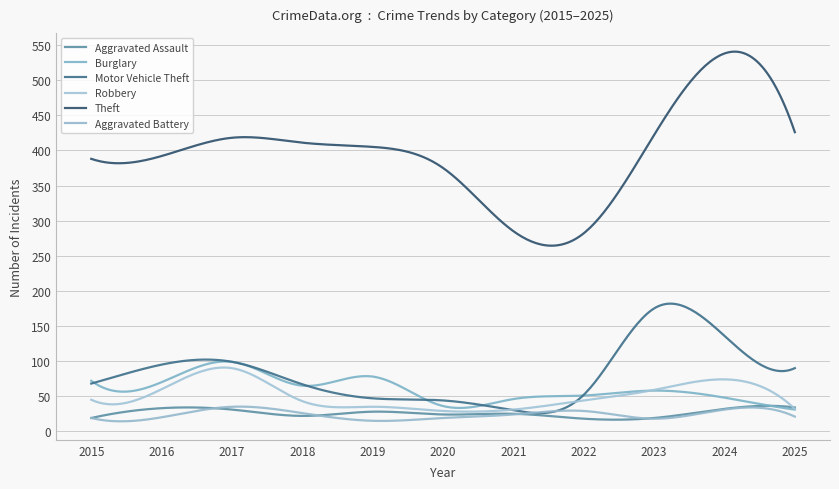

What is the lowest value of the Aggravated Battery series?

14.3